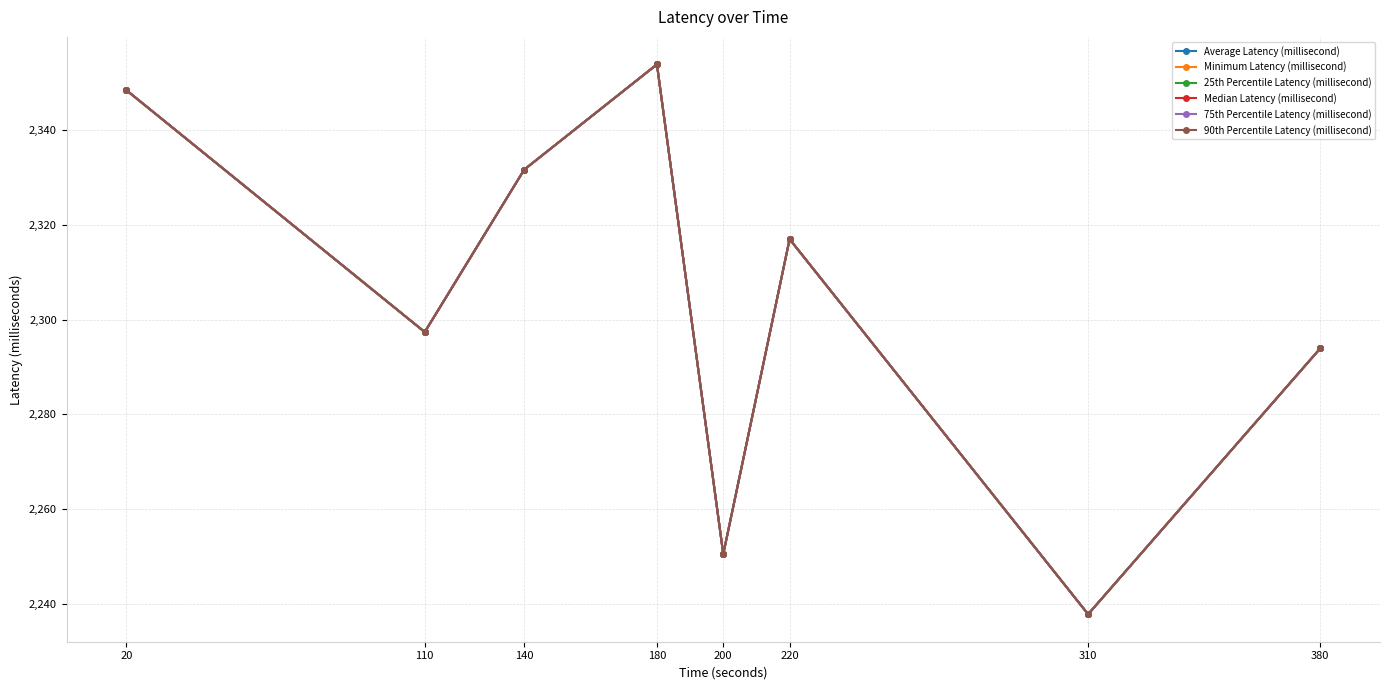

Where is the first local maximum for Minimum Latency (millisecond)?

180